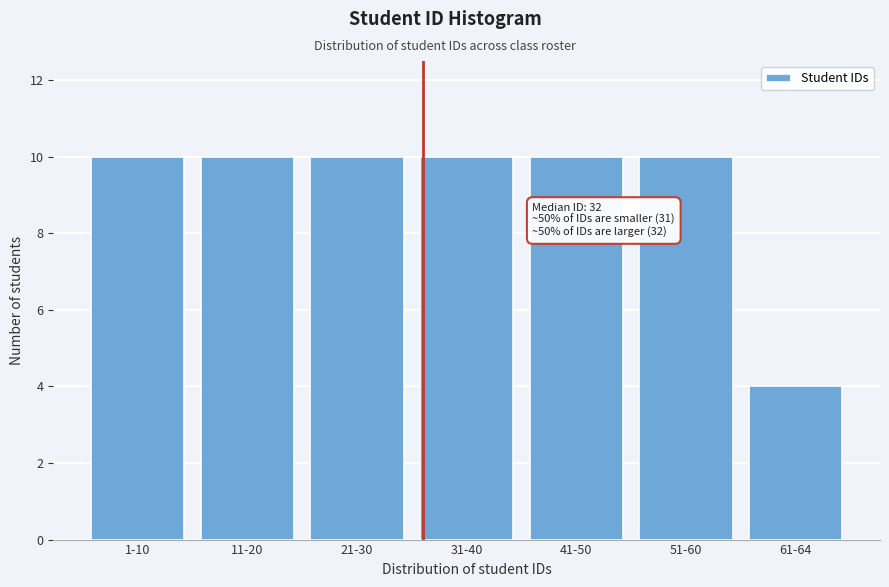

Reading left to right, what are all the values shown in this chart?

1-10=10	11-20=10	21-30=10	31-40=10	41-50=10	51-60=10	61-64=4